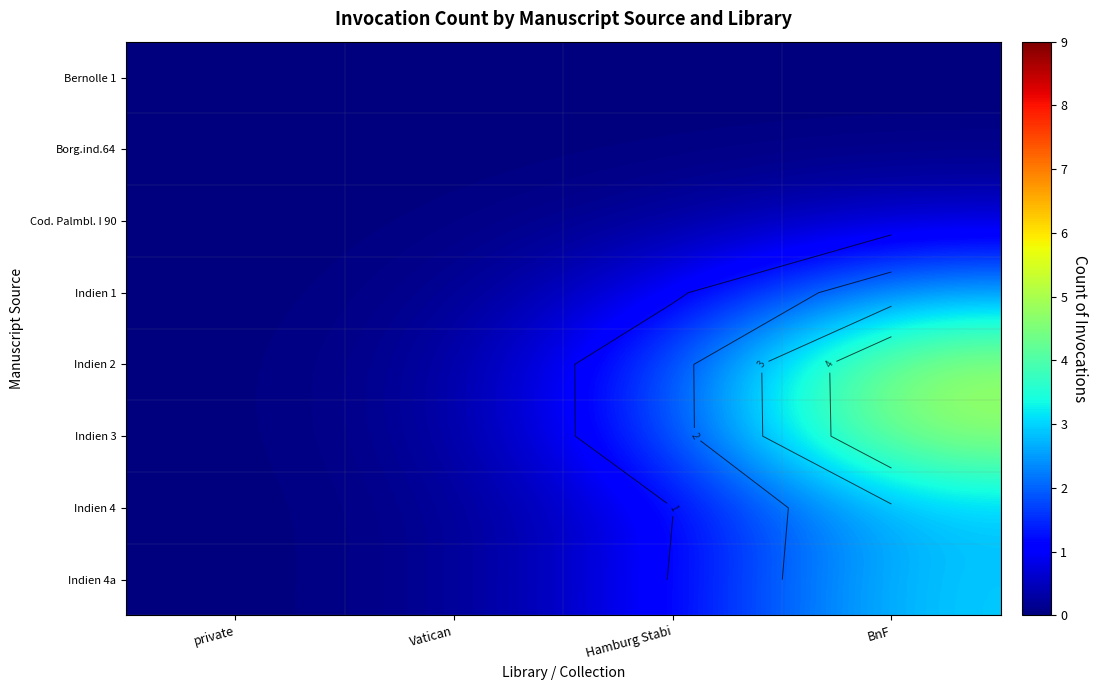

Which category has the lowest value across all series?

private